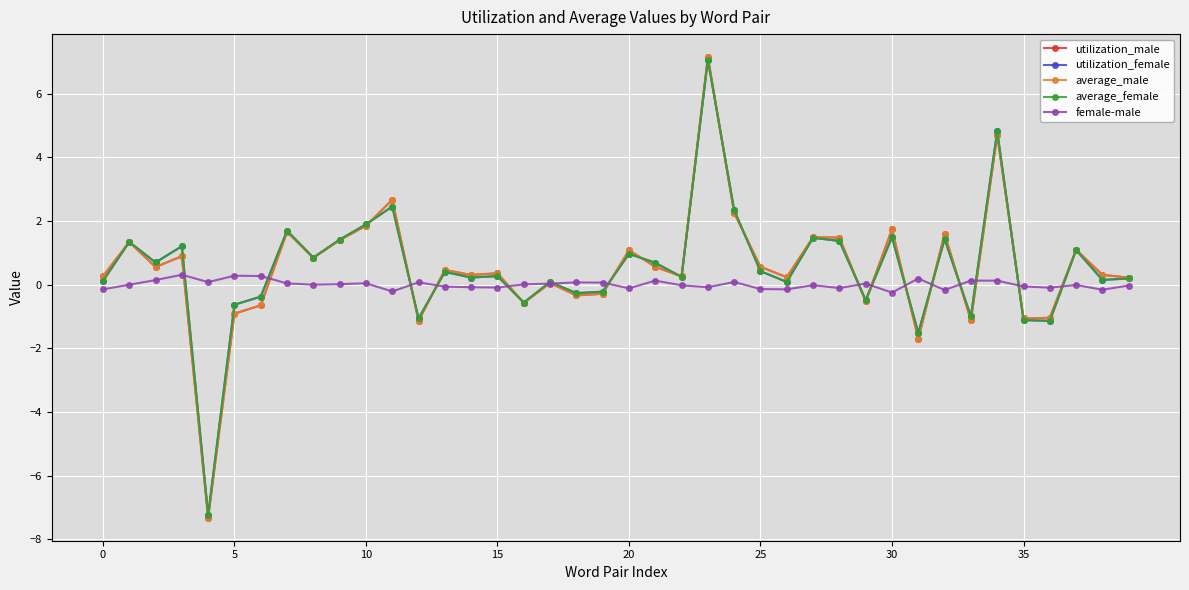

What is the highest value of the utilization_female series?

7.1